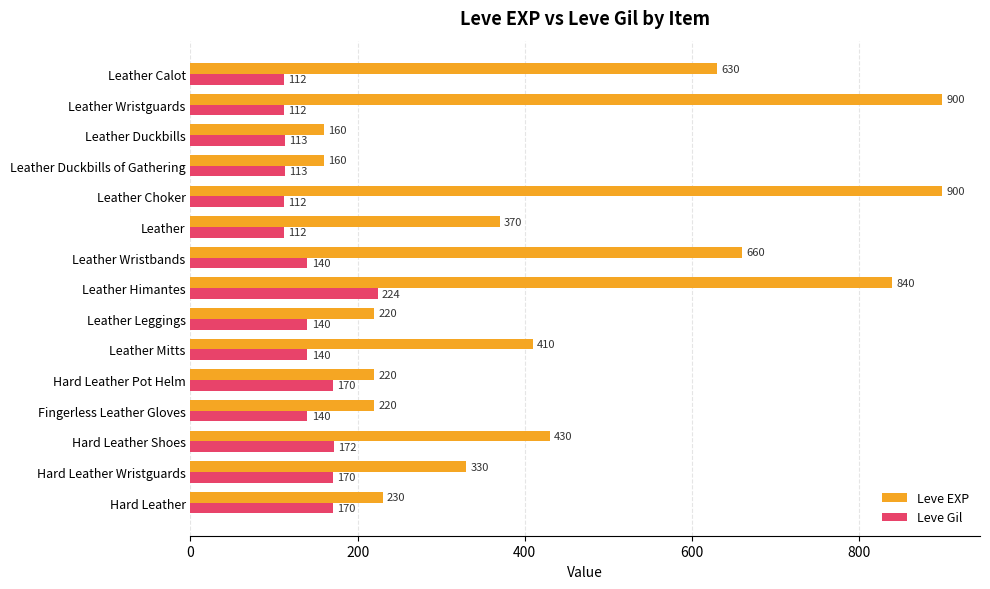

What is the maximum value shown in the chart?

900